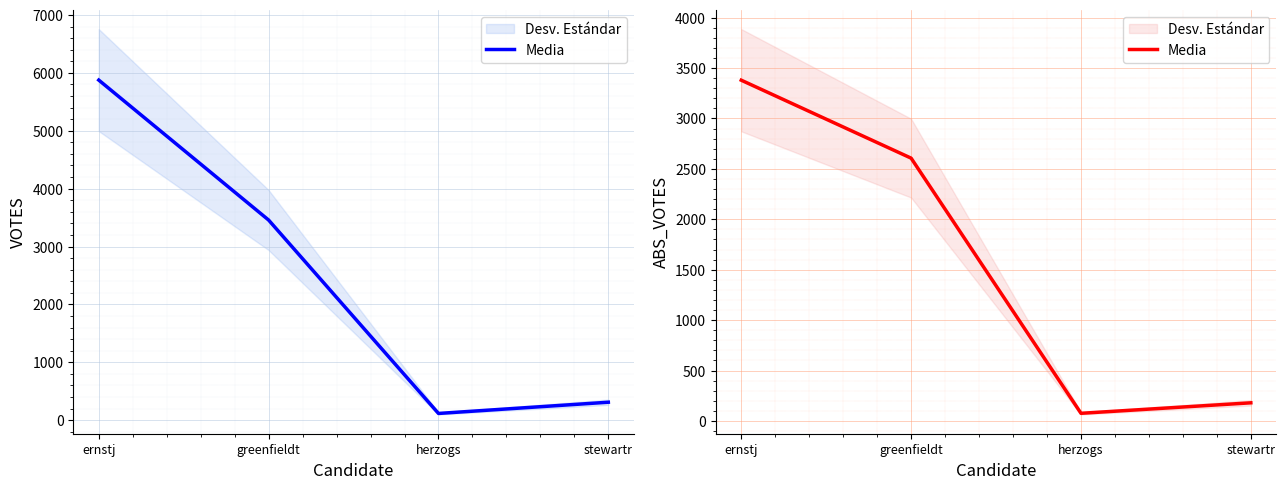

What is the difference between the second highest and minimum values?

2530